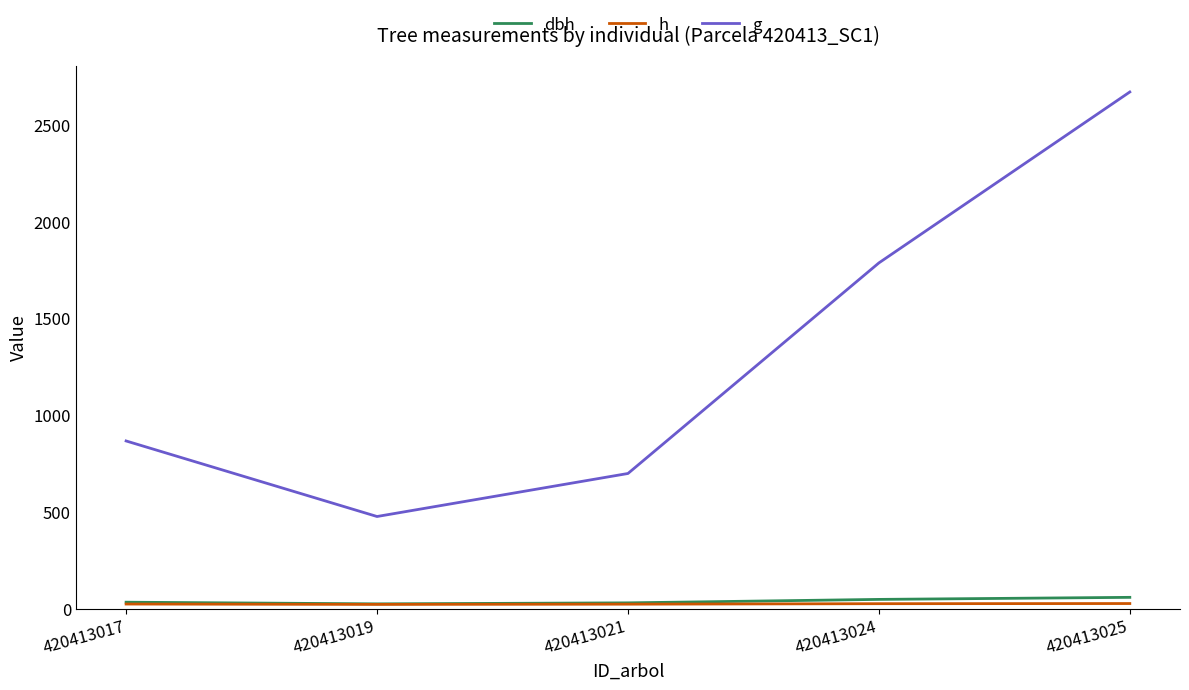

How many lines are shown in the chart?

3